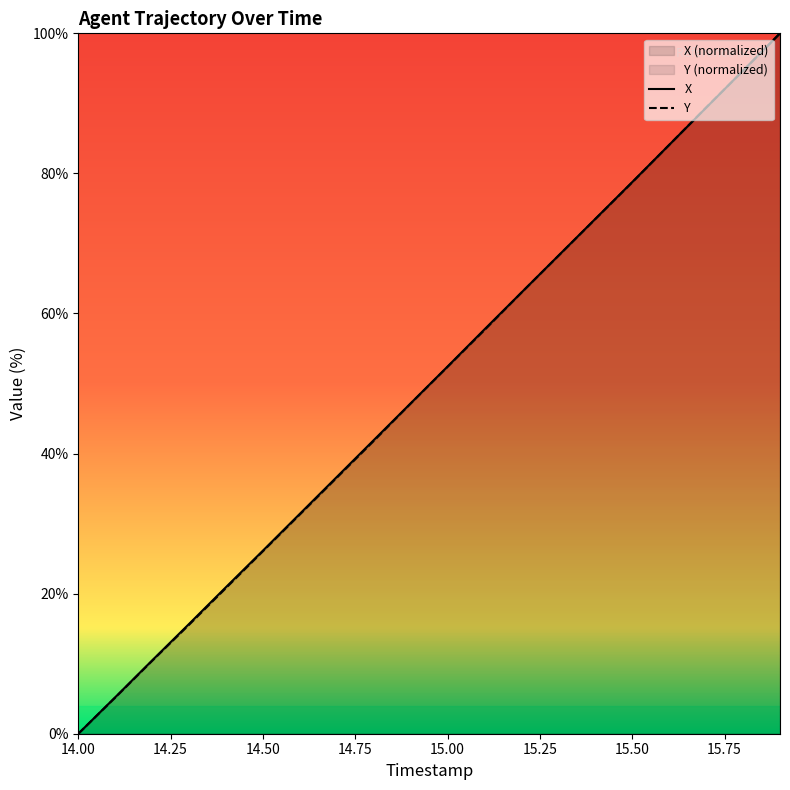

True or false: X has more than 2 points higher than both neighbors.

False